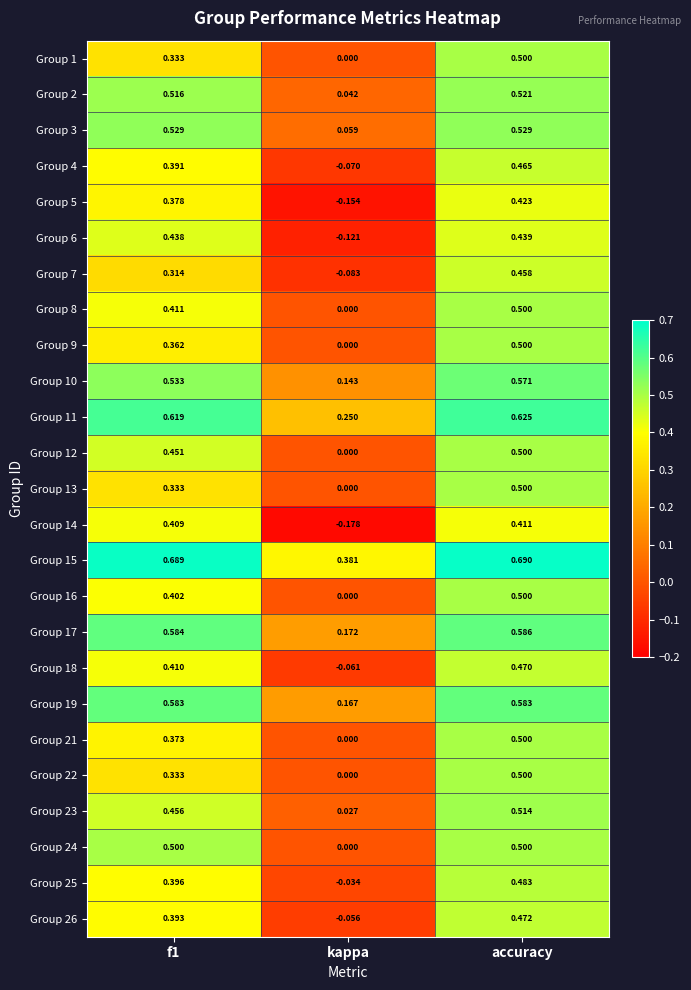

Is the value of Group 4 at accuracy greater than the value of Group 21 at f1?

Yes